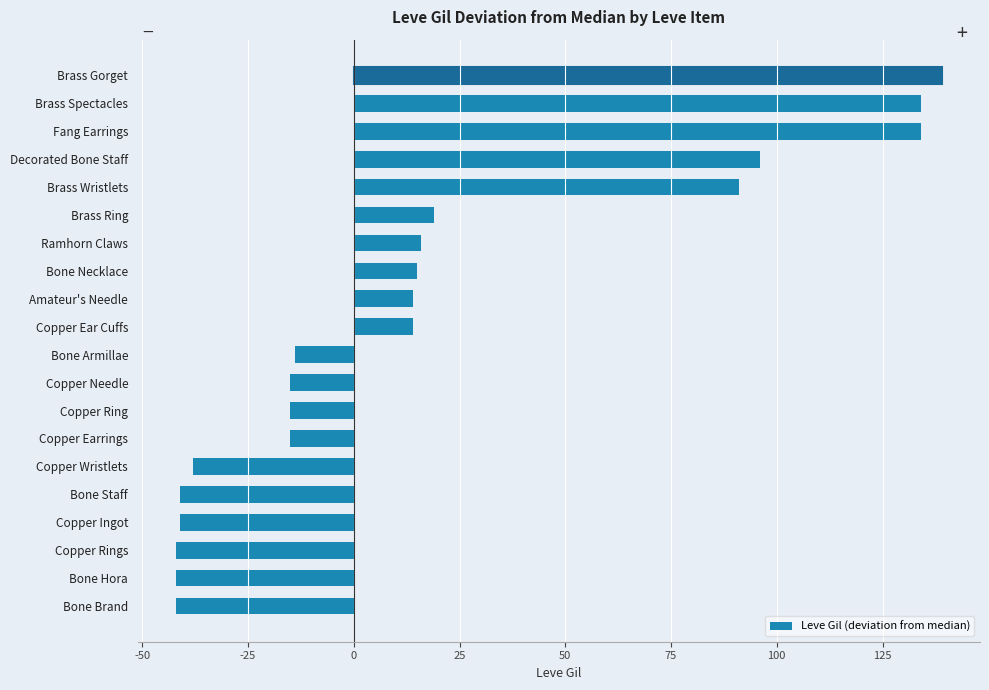

What is the sum of all values?

367